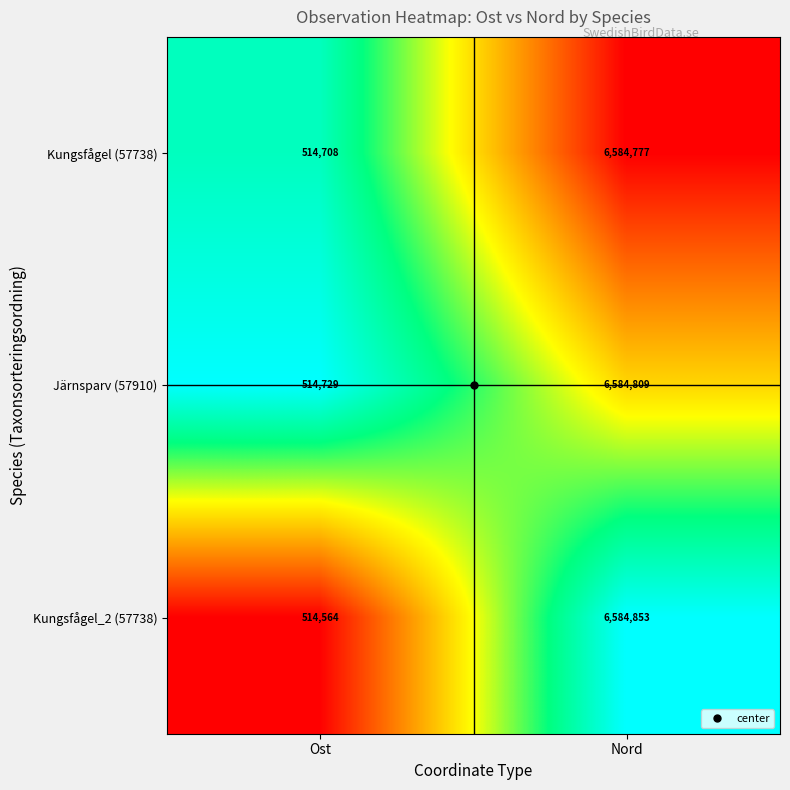

What is the sum of the Kungsfågel_2 (57738) values at Ost and Nord?

7099417